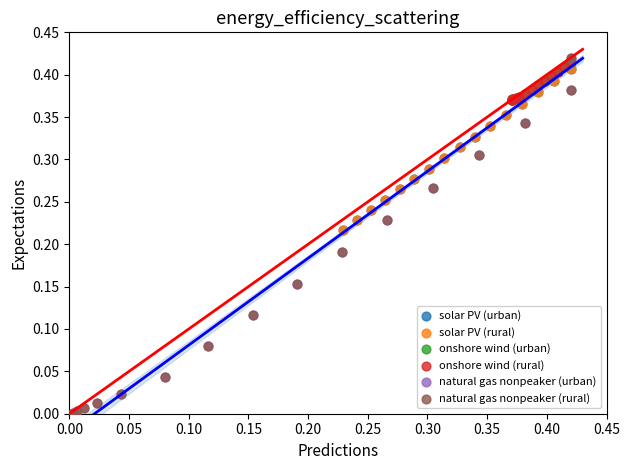

What are all the series names shown in the legend?

solar PV (urban), solar PV (rural), onshore wind (urban), onshore wind (rural), natural gas nonpeaker (urban), natural gas nonpeaker (rural)